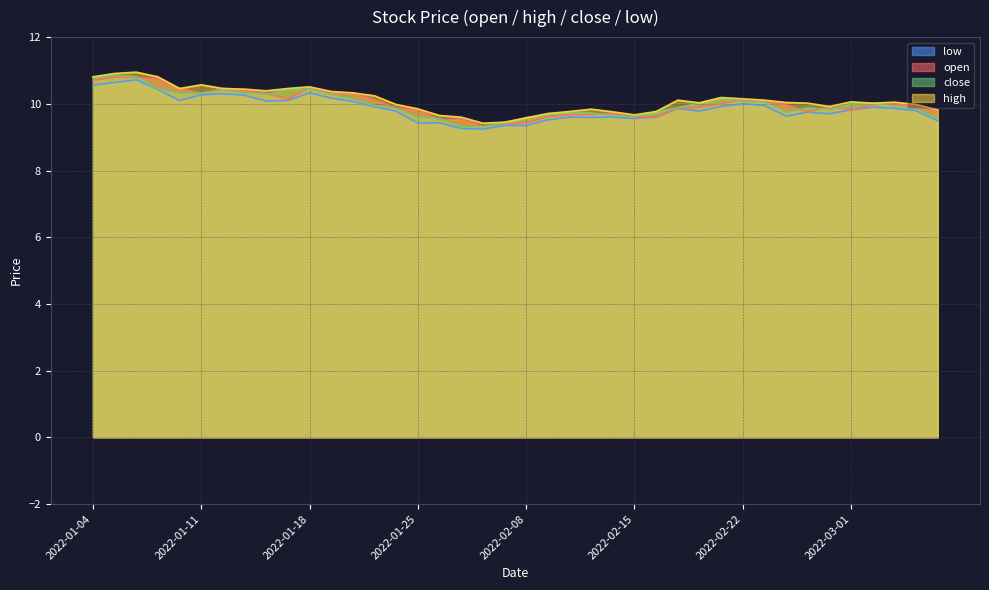

How many lines are shown in the chart?

4